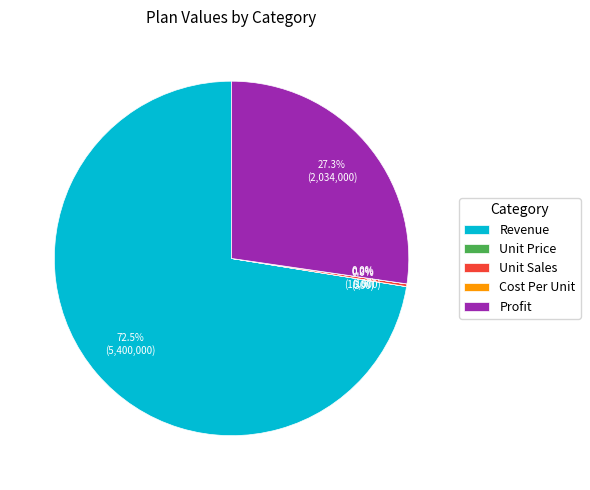

Which category accounts for the majority?

Revenue